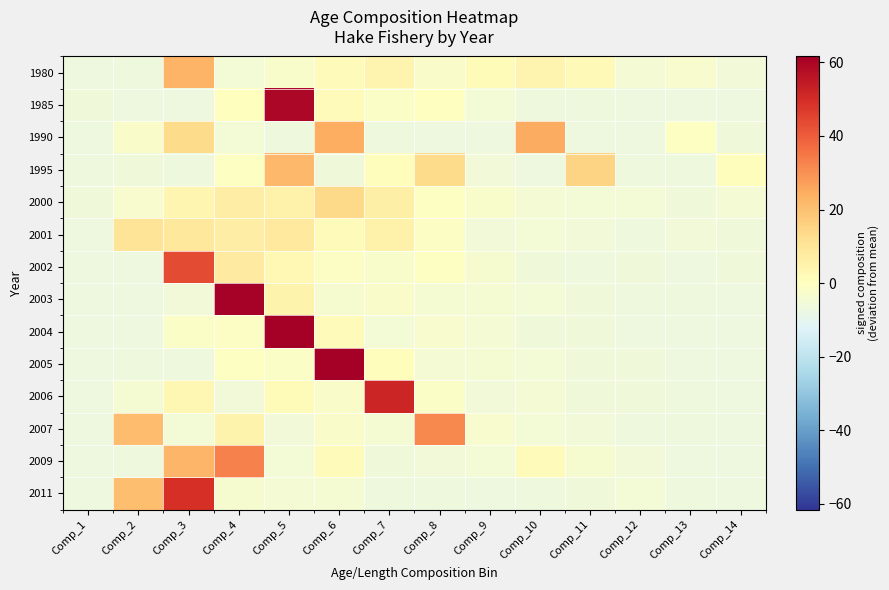

Reading left to right, list all the values displayed in this chart.

1980: Comp_1=-7.0	Comp_2=-6.6	Comp_3=23.0	Comp_4=-5.3	Comp_5=-2.6	Comp_6=1.0	Comp_7=4.1	Comp_8=-2.1	Comp_9=1.8	Comp_10=4.0	Comp_11=2.3	Comp_12=-4.5	Comp_13=-3.3	Comp_14=-5.6
1985: Comp_1=-6.2	Comp_2=-7.0	Comp_3=-6.8	Comp_4=0.1	Comp_5=59.6	Comp_6=1.3	Comp_7=-1.5	Comp_8=-0.0	Comp_9=-5.1	Comp_10=-6.6	Comp_11=-6.5	Comp_12=-6.9	Comp_13=-7.1	Comp_14=-7.1
1990: Comp_1=-7.1	Comp_2=-1.9	Comp_3=13.4	Comp_4=-5.2	Comp_5=-6.5	Comp_6=24.2	Comp_7=-6.6	Comp_8=-6.9	Comp_9=-7.1	Comp_10=24.8	Comp_11=-6.8	Comp_12=-7.1	Comp_13=-0.7	Comp_14=-6.1
1995: Comp_1=-6.5	Comp_2=-5.8	Comp_3=-6.7	Comp_4=-0.8	Comp_5=21.8	Comp_6=-6.0	Comp_7=0.9	Comp_8=13.1	Comp_9=-5.5	Comp_10=-6.9	Comp_11=15.3	Comp_12=-6.7	Comp_13=-6.7	Comp_14=0.6
2000: Comp_1=-6.1	Comp_2=-2.9	Comp_3=3.8	Comp_4=7.2	Comp_5=5.8	Comp_6=13.9	Comp_7=6.0	Comp_8=-0.6	Comp_9=-2.5	Comp_10=-4.6	Comp_11=-5.0	Comp_12=-4.8	Comp_13=-5.8	Comp_14=-4.7
2001: Comp_1=-7.1	Comp_2=10.2	Comp_3=9.1	Comp_4=7.1	Comp_5=8.6	Comp_6=1.4	Comp_7=5.0	Comp_8=-1.1	Comp_9=-5.3	Comp_10=-4.9	Comp_11=-5.3	Comp_12=-6.4	Comp_13=-5.7	Comp_14=-5.9
2002: Comp_1=-7.1	Comp_2=-7.1	Comp_3=43.5	Comp_4=7.8	Comp_5=2.6	Comp_6=-1.4	Comp_7=-2.7	Comp_8=-0.5	Comp_9=-3.6	Comp_10=-6.2	Comp_11=-6.3	Comp_12=-6.1	Comp_13=-6.9	Comp_14=-6.2
2003: Comp_1=-7.1	Comp_2=-7.0	Comp_3=-5.7	Comp_4=60.7	Comp_5=4.5	Comp_6=-3.8	Comp_7=-2.1	Comp_8=-3.9	Comp_9=-4.0	Comp_10=-5.0	Comp_11=-6.2	Comp_12=-6.7	Comp_13=-6.6	Comp_14=-6.9
2004: Comp_1=-7.1	Comp_2=-7.1	Comp_3=-1.8	Comp_4=-1.0	Comp_5=61.2	Comp_6=1.0	Comp_7=-4.9	Comp_8=-3.0	Comp_9=-4.6	Comp_10=-5.8	Comp_11=-6.0	Comp_12=-6.8	Comp_13=-6.9	Comp_14=-6.9
2005: Comp_1=-7.1	Comp_2=-6.6	Comp_3=-6.7	Comp_4=-0.6	Comp_5=-1.7	Comp_6=61.6	Comp_7=0.8	Comp_8=-4.8	Comp_9=-4.2	Comp_10=-4.9	Comp_11=-5.9	Comp_12=-6.0	Comp_13=-6.9	Comp_14=-6.9
2006: Comp_1=-6.8	Comp_2=-4.3	Comp_3=3.3	Comp_4=-5.4	Comp_5=1.4	Comp_6=-2.2	Comp_7=51.9	Comp_8=-1.8	Comp_9=-5.4	Comp_10=-4.7	Comp_11=-6.0	Comp_12=-6.1	Comp_13=-6.7	Comp_14=-6.9
2007: Comp_1=-7.1	Comp_2=21.2	Comp_3=-5.0	Comp_4=4.5	Comp_5=-5.7	Comp_6=-2.1	Comp_7=-3.9	Comp_8=31.5	Comp_9=-3.2	Comp_10=-5.2	Comp_11=-5.4	Comp_12=-6.3	Comp_13=-6.3	Comp_14=-7.0
2009: Comp_1=-7.1	Comp_2=-6.6	Comp_3=22.2	Comp_4=33.1	Comp_5=-4.8	Comp_6=1.1	Comp_7=-5.9	Comp_8=-5.3	Comp_9=-5.2	Comp_10=1.2	Comp_11=-3.5	Comp_12=-5.7	Comp_13=-6.8	Comp_14=-6.9
2011: Comp_1=-7.1	Comp_2=20.5	Comp_3=49.2	Comp_4=-3.4	Comp_5=-4.5	Comp_6=-4.2	Comp_7=-6.4	Comp_8=-6.3	Comp_9=-6.7	Comp_10=-6.5	Comp_11=-6.1	Comp_12=-5.0	Comp_13=-6.4	Comp_14=-7.0